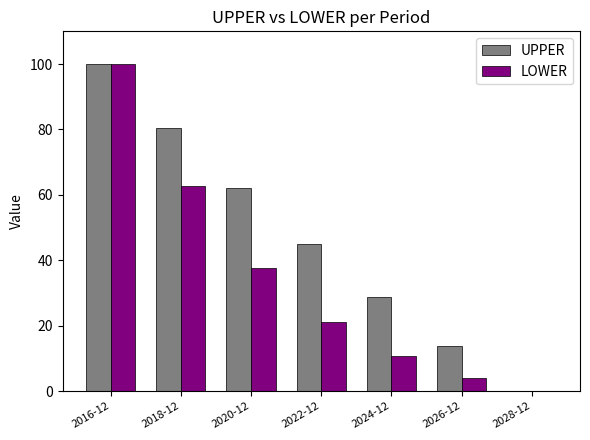

At which category is the sum across all series the highest?

2016-12